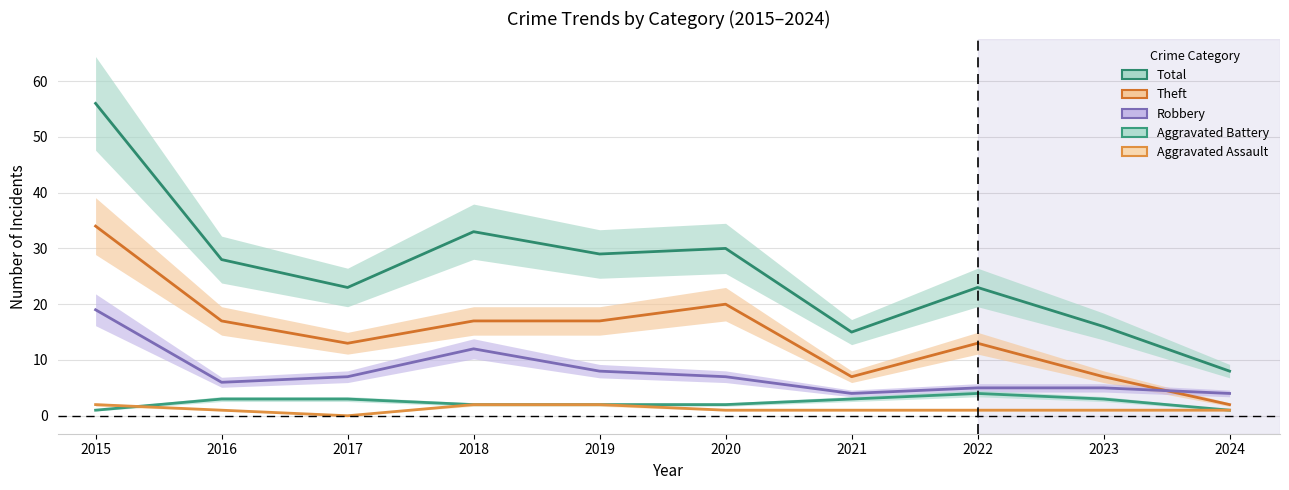

What value does the Robbery series have at 2023?

5